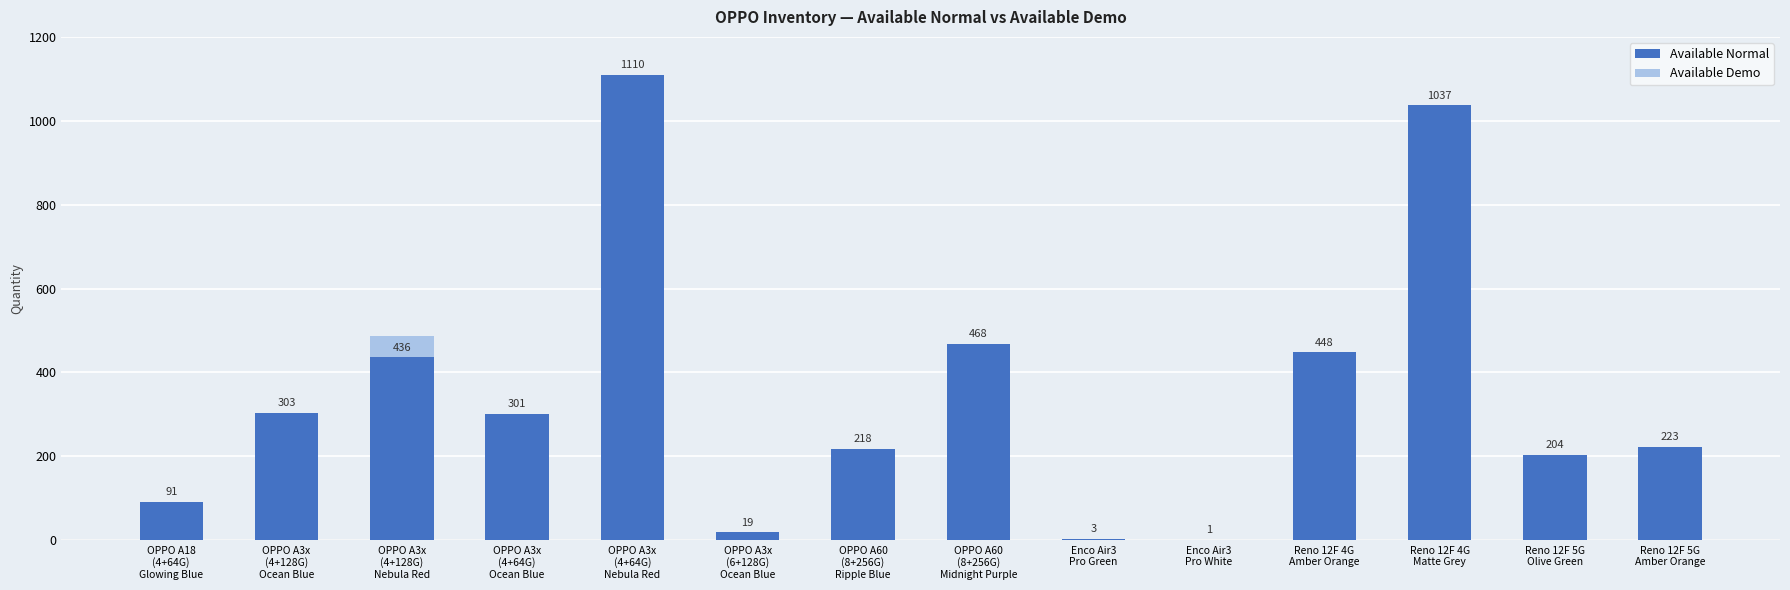

How many distinct data groups are displayed?

2